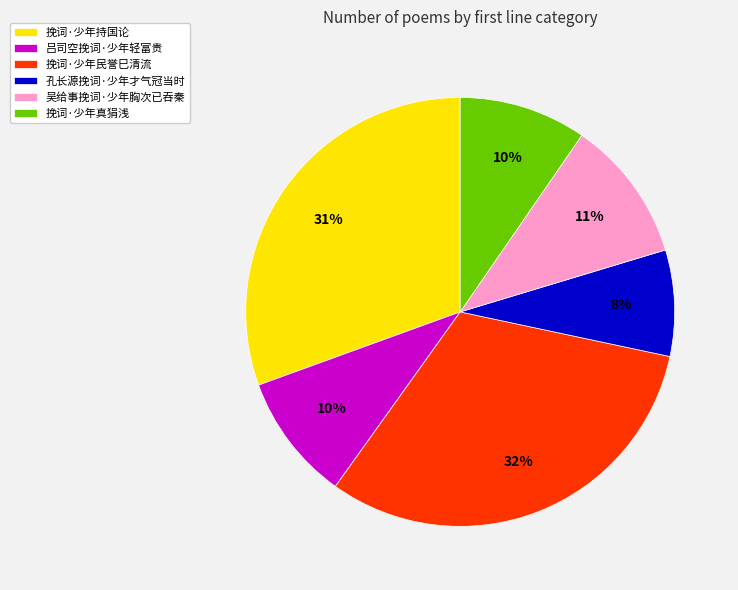

To the nearest percent, what percentage of the pie is 吕司空挽词·少年轻富贵?

10%